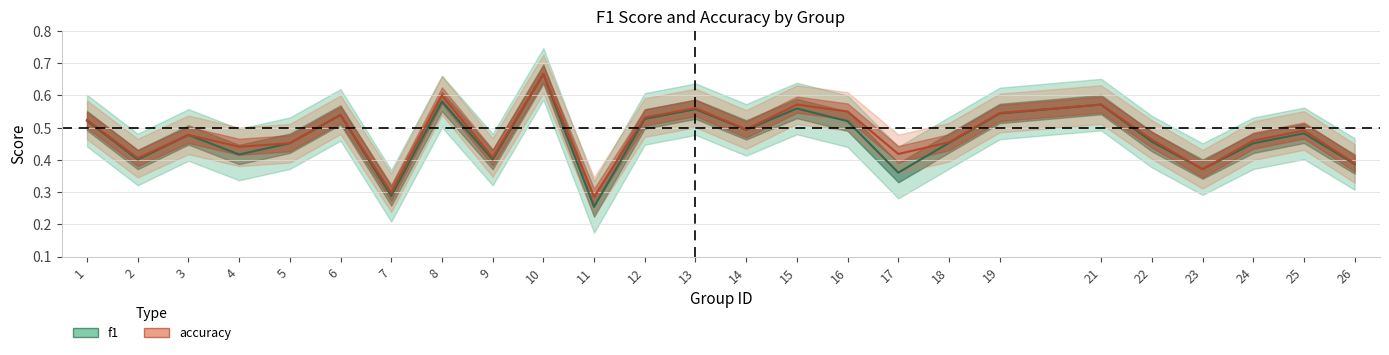

What is the difference between the accuracy values at 18 and 6?

0.1